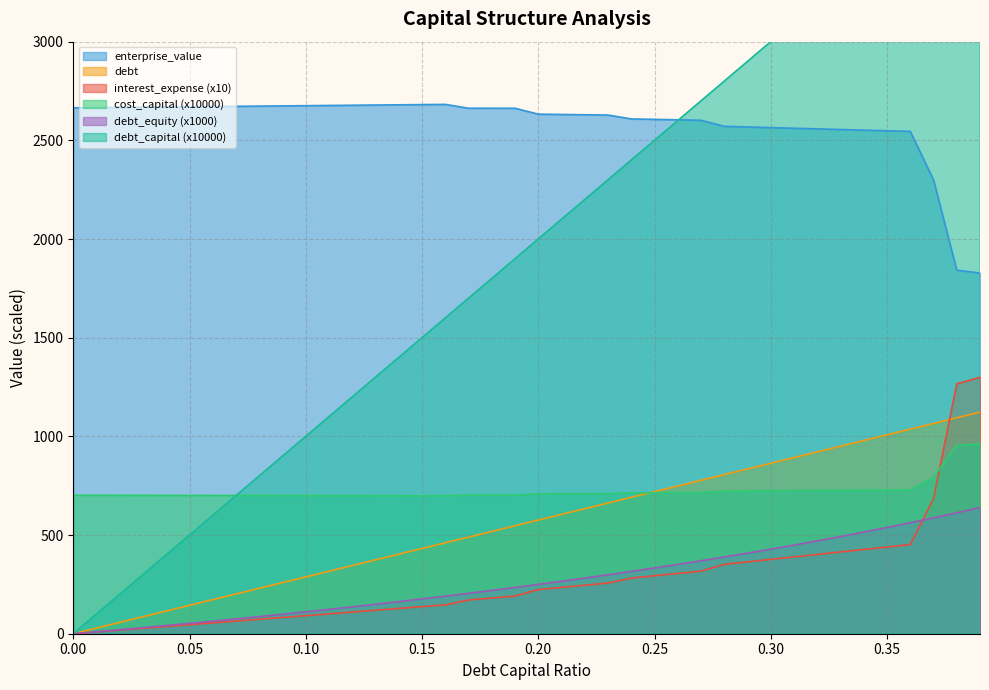

What is the sum of the debt_capital values at 0.26 and 0.29?

5500.0